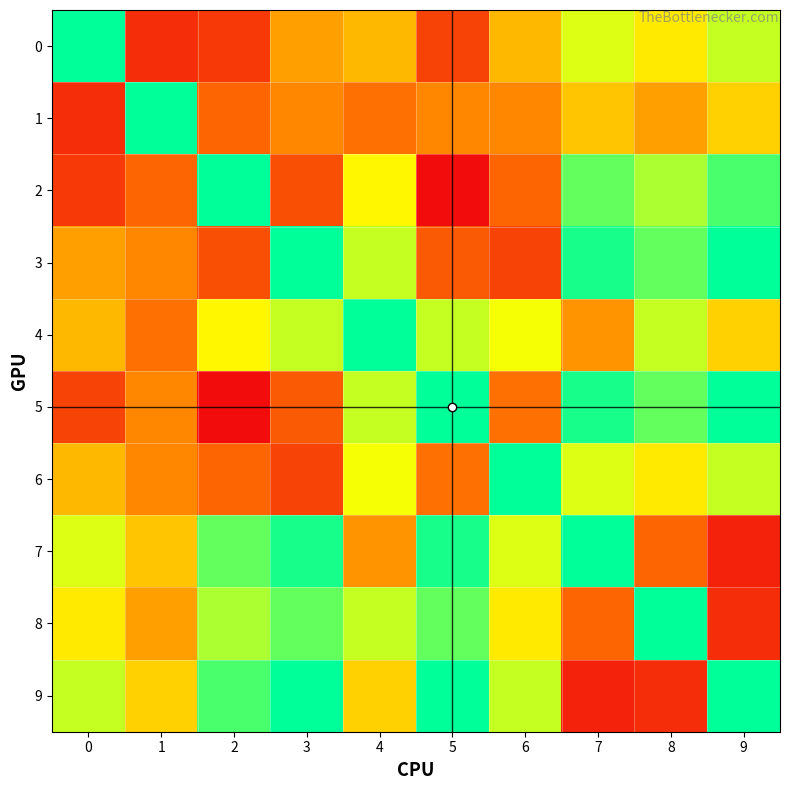

Which series has the widest spread of values?

2